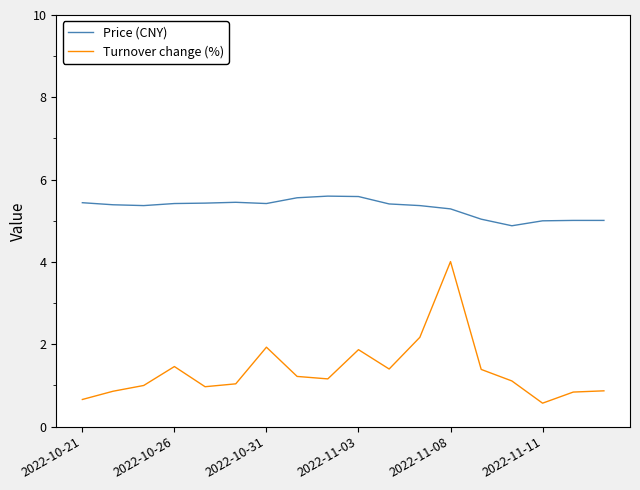

Which series has the largest total across all categories?

Price (CNY)